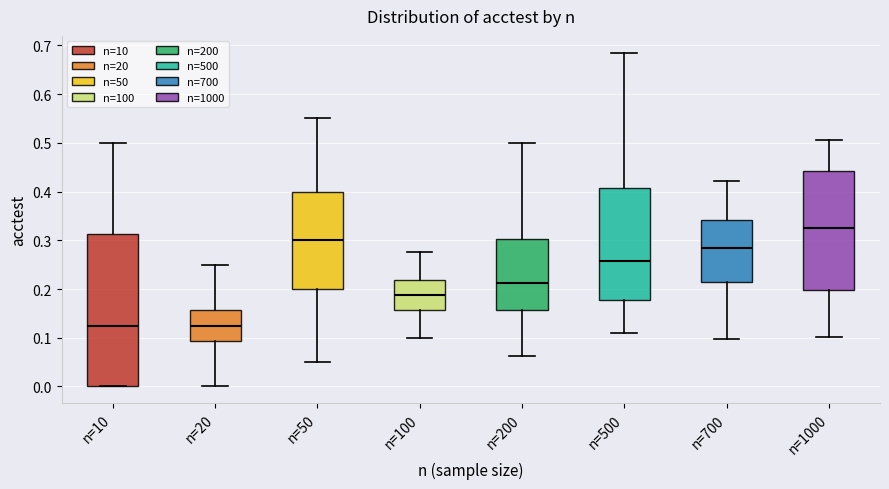

Which box has the highest median line?

n=1000